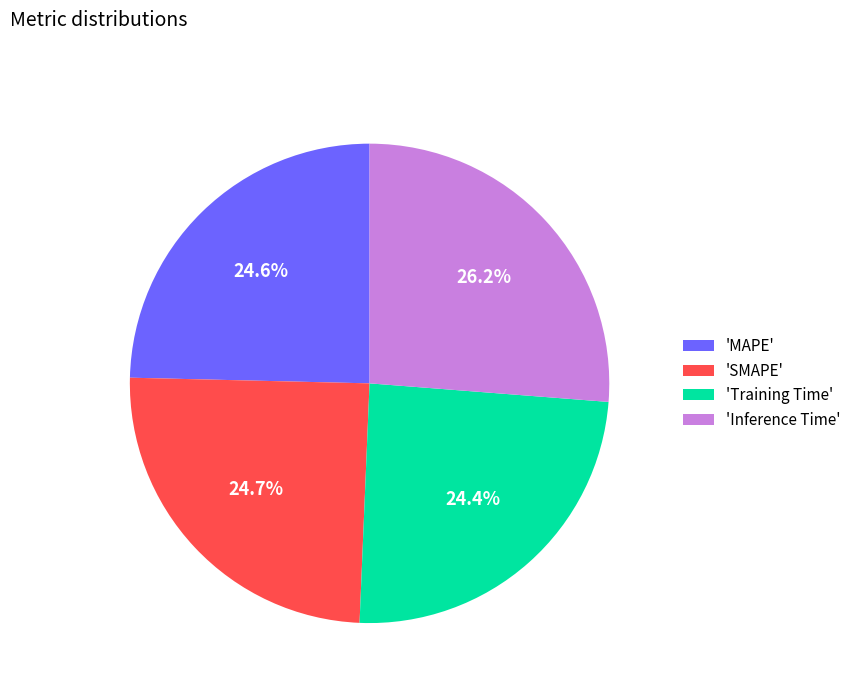

Between 'Inference Time' and 'MAPE', which is larger?

'Inference Time'